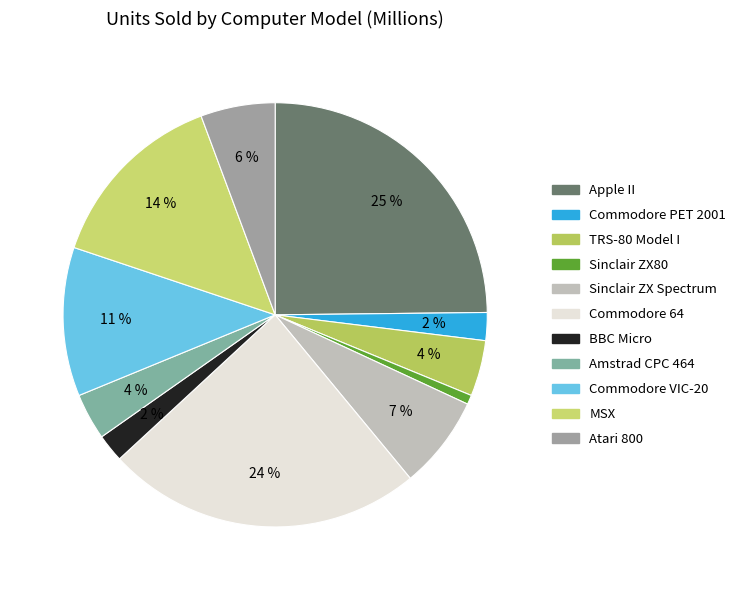

Is it true that Sinclair ZX80 is 11% of the pie?

False